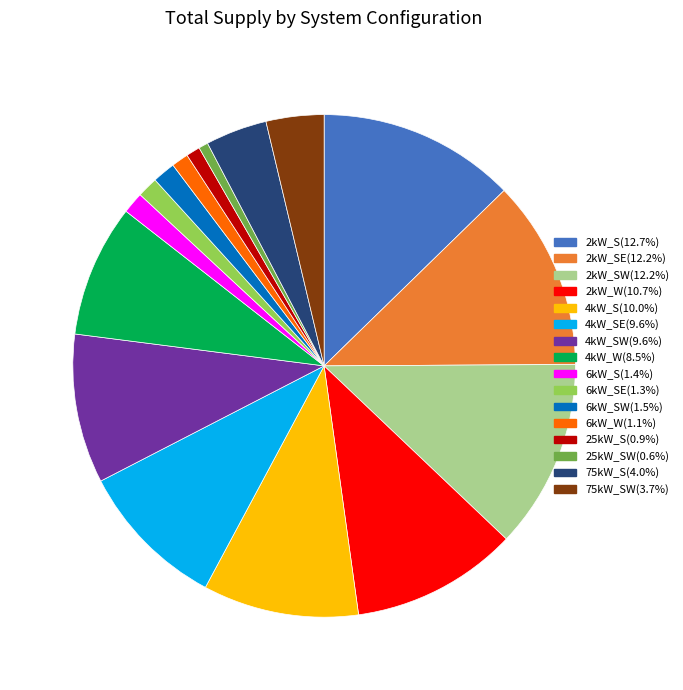

Does 4kW_SW(9.6%) represent more than half of the total?

No